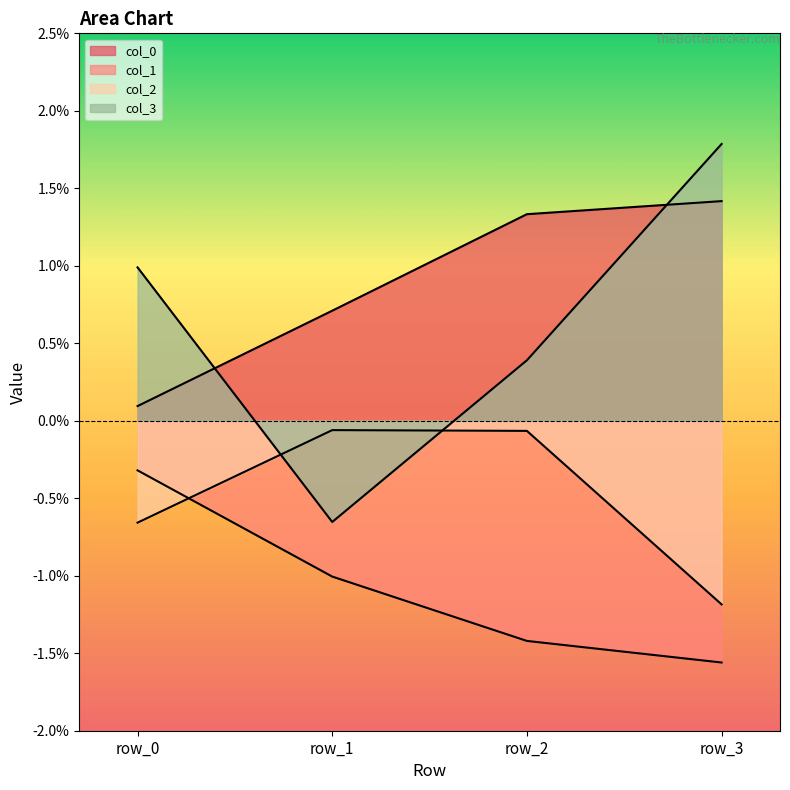

Which has a higher value, row_0 or row_1?

row_1